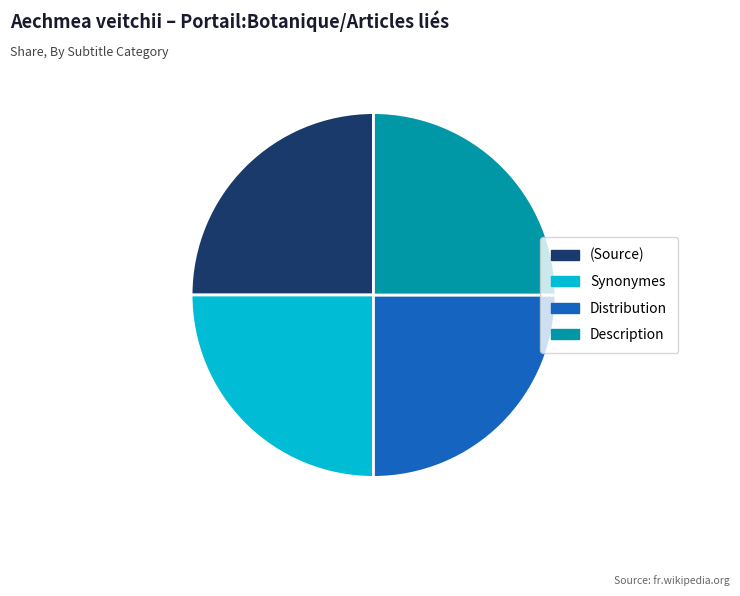

The Distribution slice represents 25% of the pie. True or false?

True